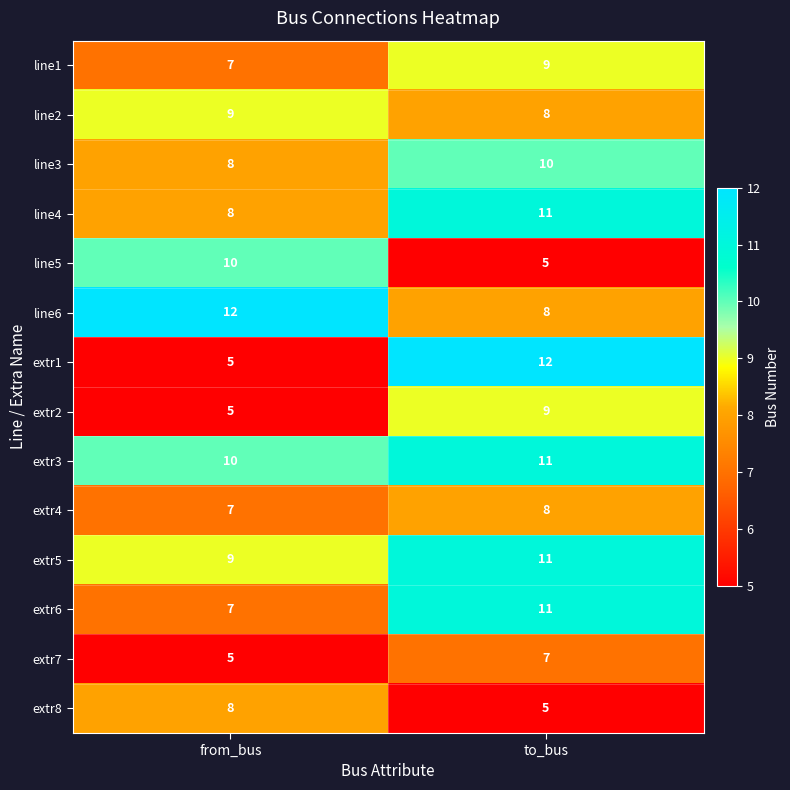

Is the value of extr4 at to_bus greater than the value of extr5 at to_bus?

No